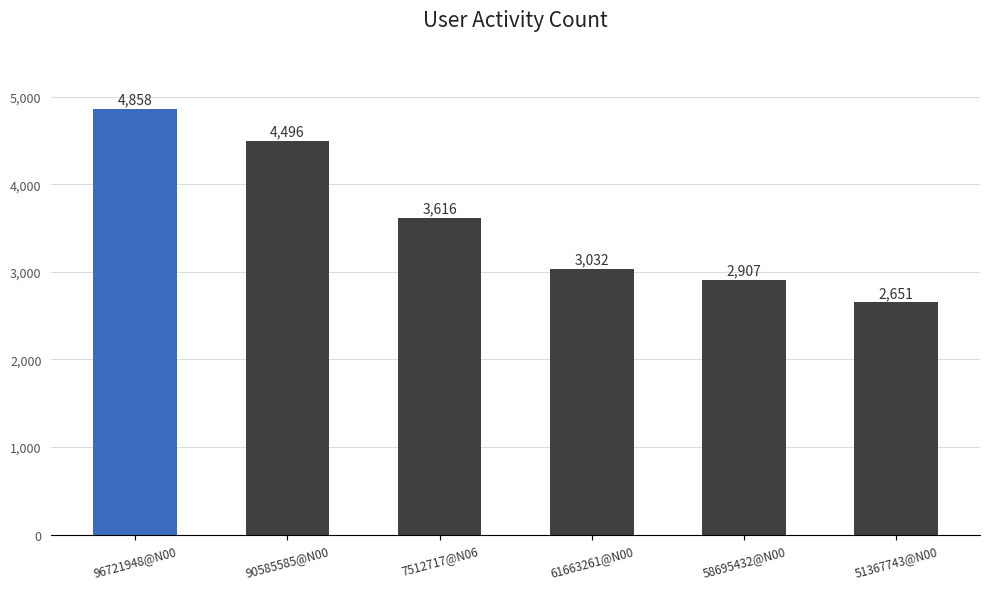

True or false: the data shows 3032 at 61663261@N00.

True